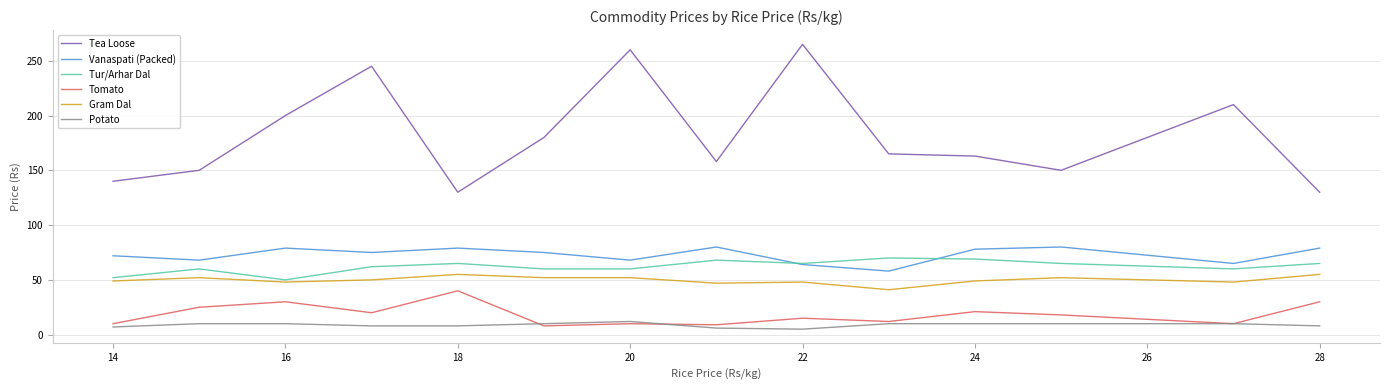

True or false: Tomato and Tur/Arhar Dal intersect in this chart.

False